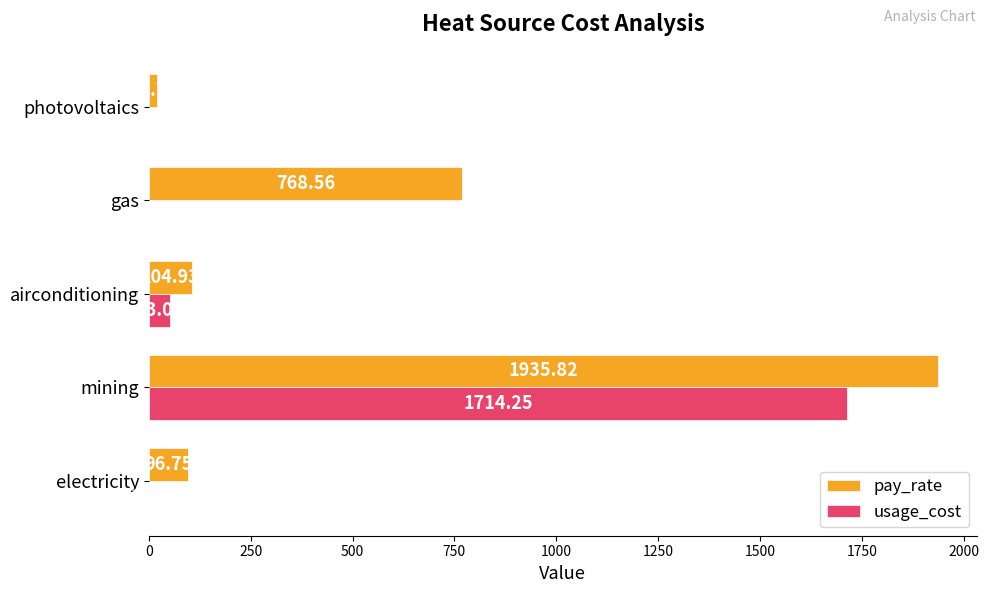

At which label is pay_rate closest to 978?

gas